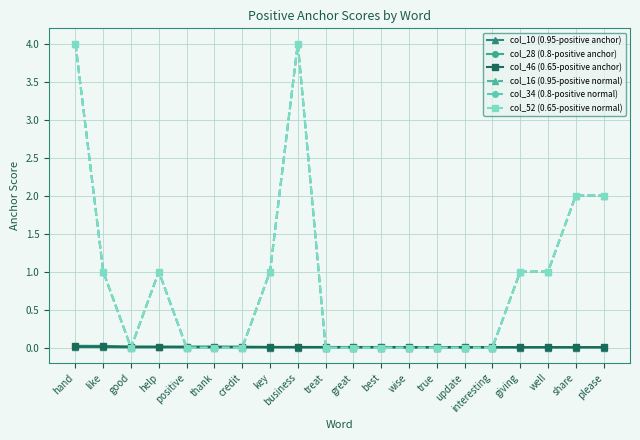

The col_34 (0.8-positive normal) series shows 4.0 at hand. True or false?

True